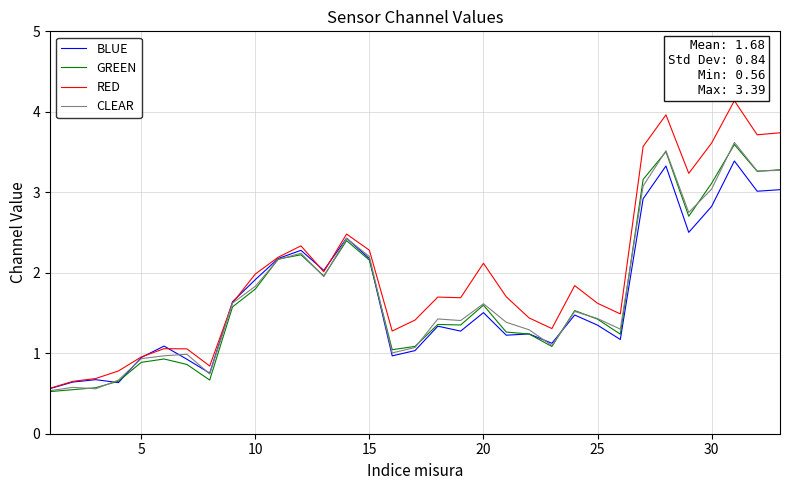

Which series has the widest spread of values?

RED